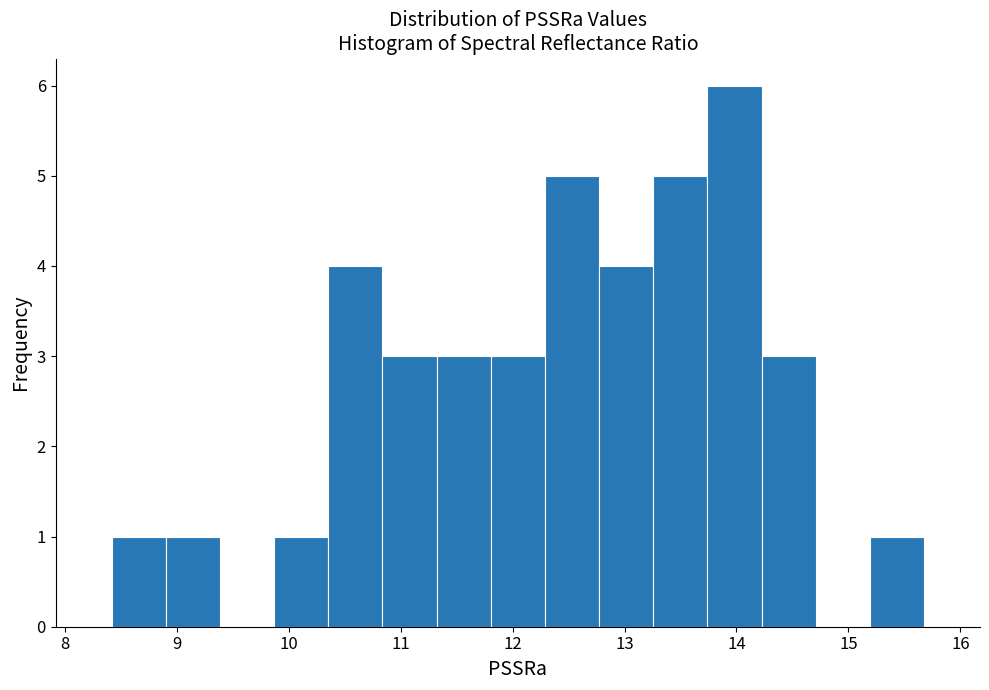

Reading left to right, transcribe this chart: for each bar, give the range it covers on the x-axis and its height. Neither the bar edges nor the heights are printed on the chart, so give them approximately, as read against the axes.

8.4 to 8.9: 1
8.9 to 9.4: 1
9.4 to 9.9: 0
9.9 to 10.4: 1
10.4 to 10.8: 4
10.8 to 11.3: 3
11.3 to 11.8: 3
11.8 to 12.3: 3
12.3 to 12.8: 5
12.8 to 13.3: 4
13.3 to 13.7: 5
13.7 to 14.2: 6
14.2 to 14.7: 3
14.7 to 15.2: 0
15.2 to 15.7: 1